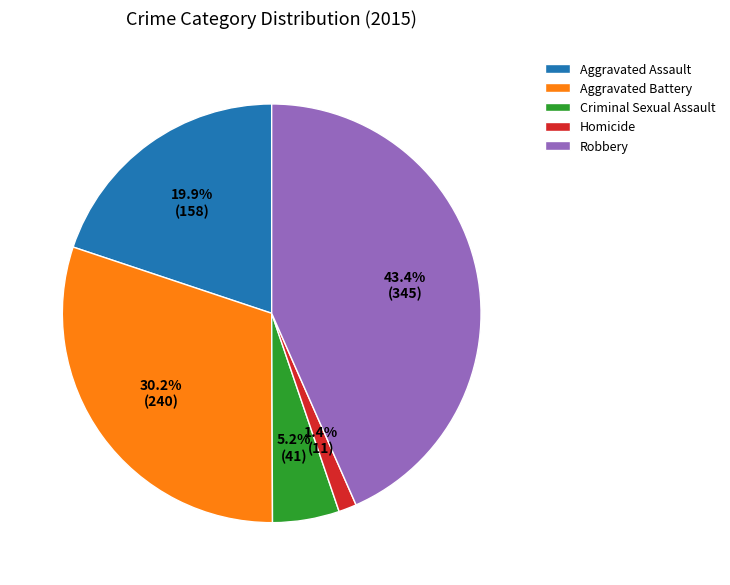

To the nearest percent, what is the difference between the Criminal Sexual Assault and Aggravated Assault slice percentages?

15%